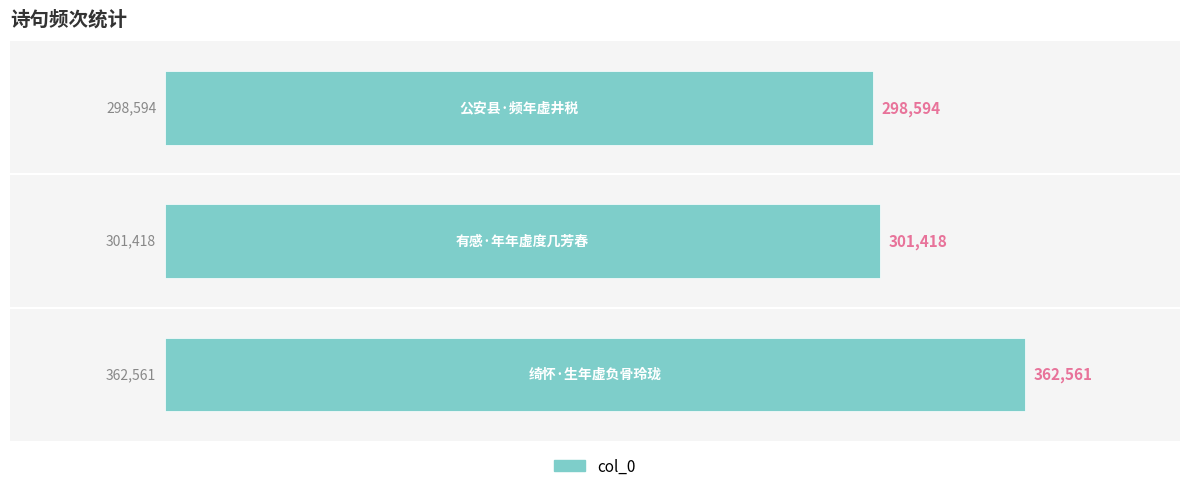

What is the average value?

320858